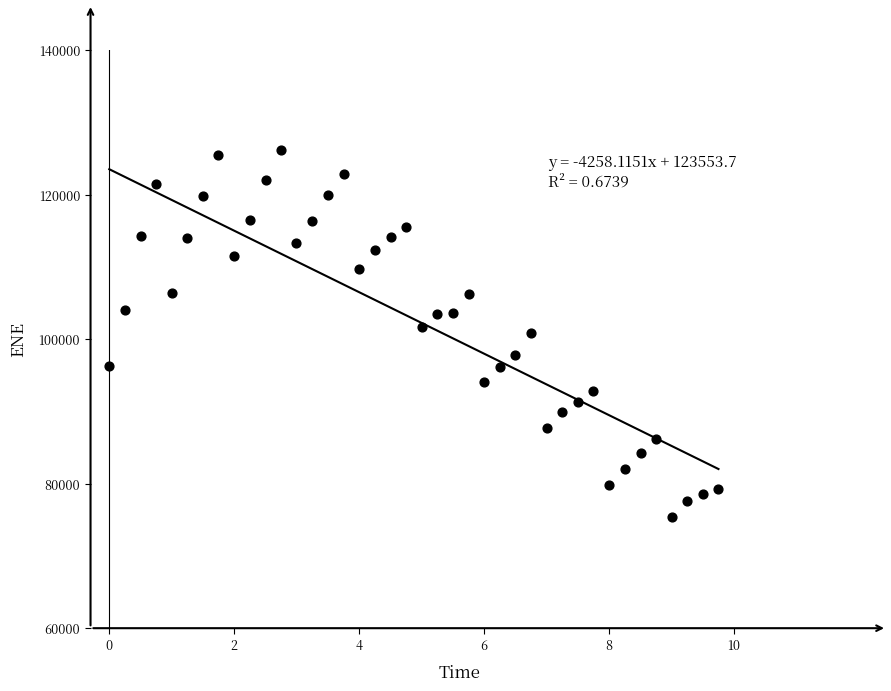

What is the range of X values (max minus min)?

9.7